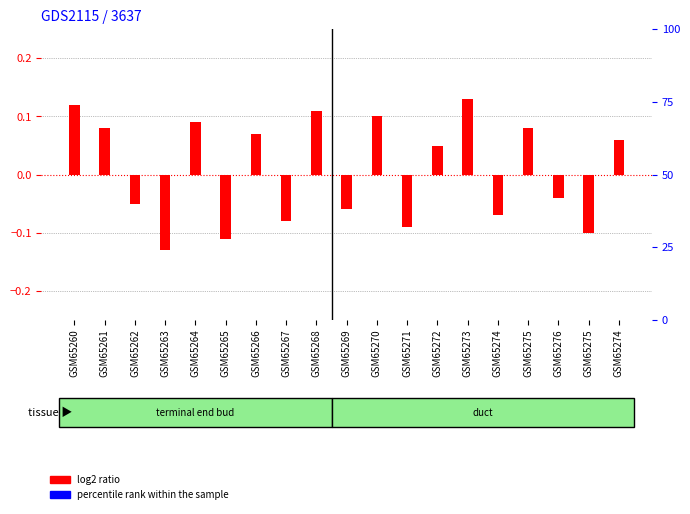

Reading right to left, extract all data points from this chart.

log2 ratio: 0.1	-0.1	-0.0	0.1	-0.1	0.1	0.1	-0.1	0.1	-0.1	0.1	-0.1	0.1	-0.1	0.1	-0.1	-0.1	0.1	0.1
percentile rank within the sample: 0.0	0.0	0.0	0.0	0.0	0.0	0.0	0.0	0.0	0.0	0.0	0.0	0.0	0.0	0.0	0.0	0.0	0.0	0.0